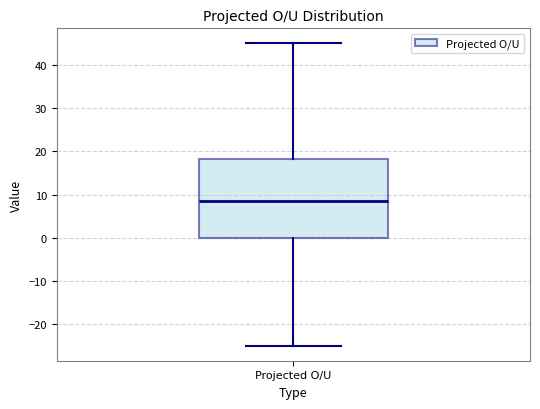

Where is the upper edge of the box for Projected O/U on the y-axis? The values are not printed on the chart, so give them approximately, as read against the axis.

18